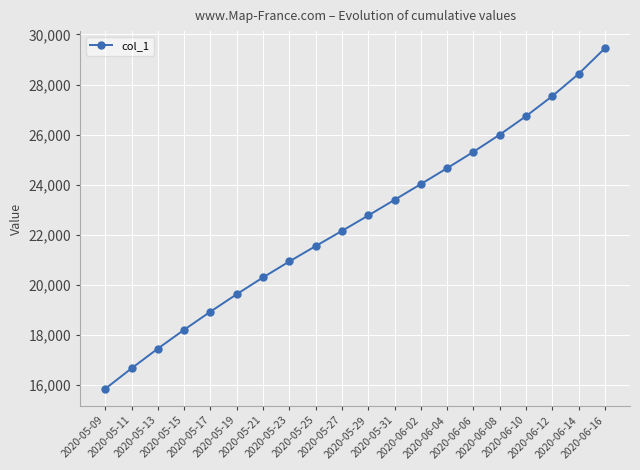

List the labels in order of value, largest first.

2020-06-16, 2020-06-14, 2020-06-12, 2020-06-10, 2020-06-08, 2020-06-06, 2020-06-04, 2020-06-02, 2020-05-31, 2020-05-29, 2020-05-27, 2020-05-25, 2020-05-23, 2020-05-21, 2020-05-19, 2020-05-17, 2020-05-15, 2020-05-13, 2020-05-11, 2020-05-09